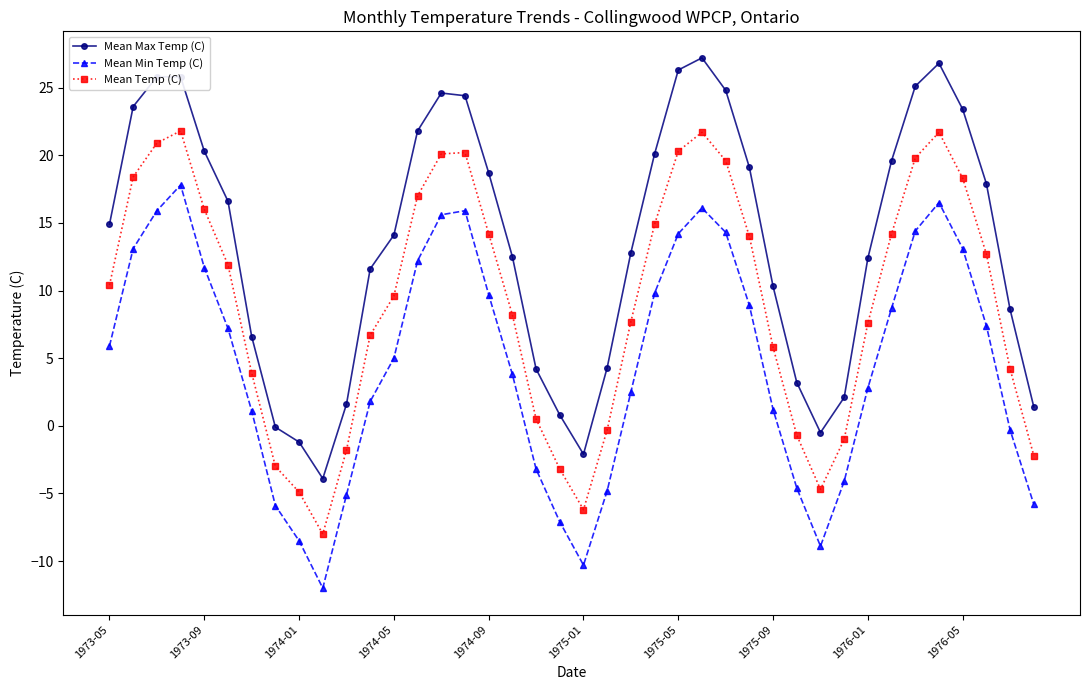

Rank the series by their average value, from lowest to highest.

Mean Min Temp (C), Mean Temp (C), Mean Max Temp (C)